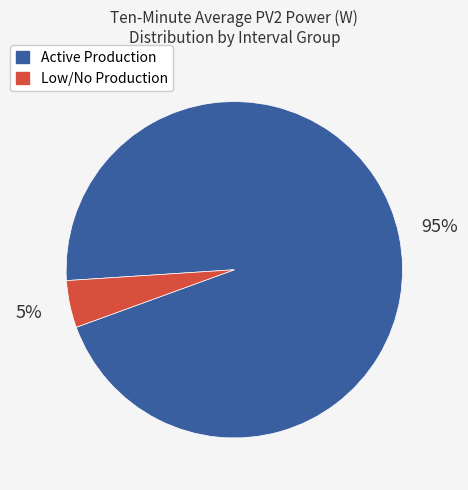

To the nearest percent, what is the average slice percentage?

50%